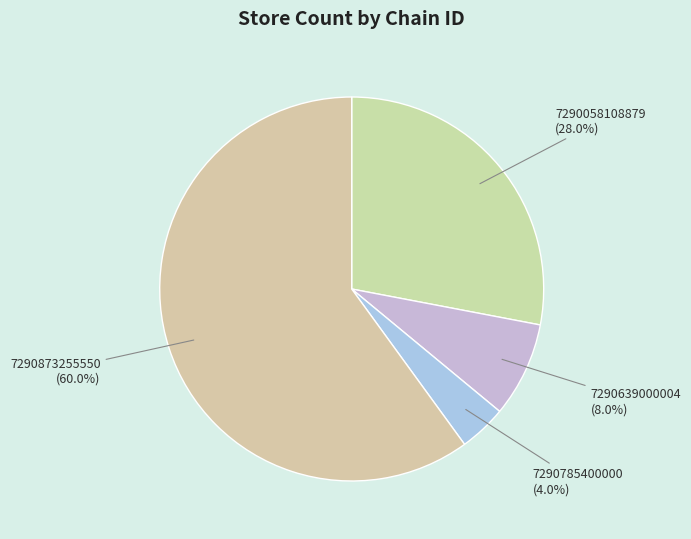

The 7290873255550 slice represents 60% of the pie. True or false?

True